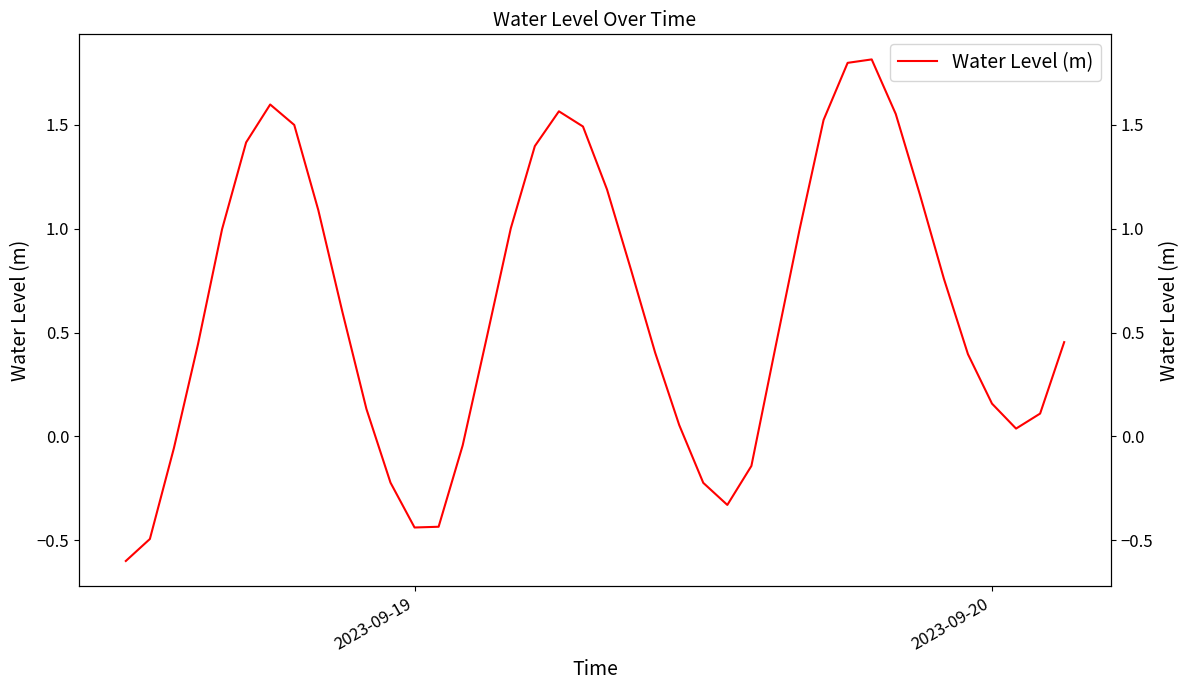

Reading left to right, extract all data points from this chart.

-0.6	-0.5	-0.1	0.4	1.0	1.4	1.6	1.5	1.1	0.6	0.1	-0.2	-0.4	-0.4	-0.0	0.5	1.0	1.4	1.6	1.5	1.2	0.8	0.4	0.1	-0.2	-0.3	-0.1	0.4	1.0	1.5	1.8	1.8	1.6	1.2	0.8	0.4	0.2	0.0	0.1	0.5